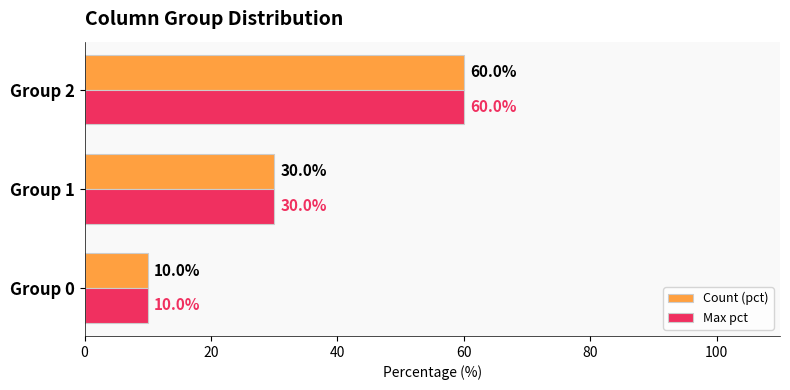

At how many categories does at least one series exceed 43?

1